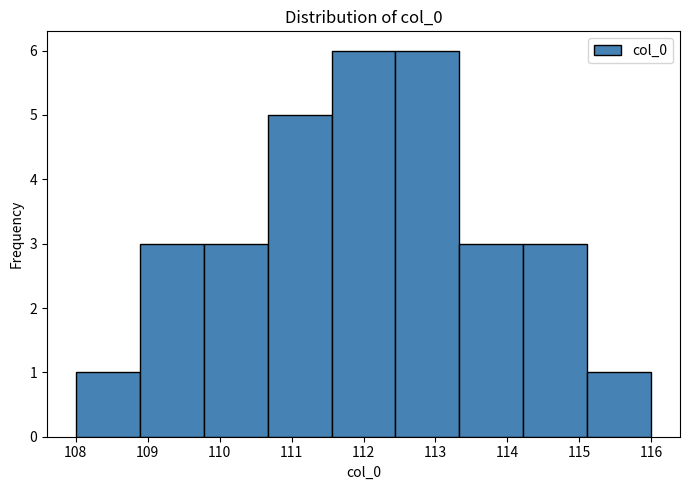

How tall is the bar that spans 112.4 to 113.3 on the x-axis? Neither the bar edges nor the heights are printed on the chart, so give them approximately, as read against the axes.

6